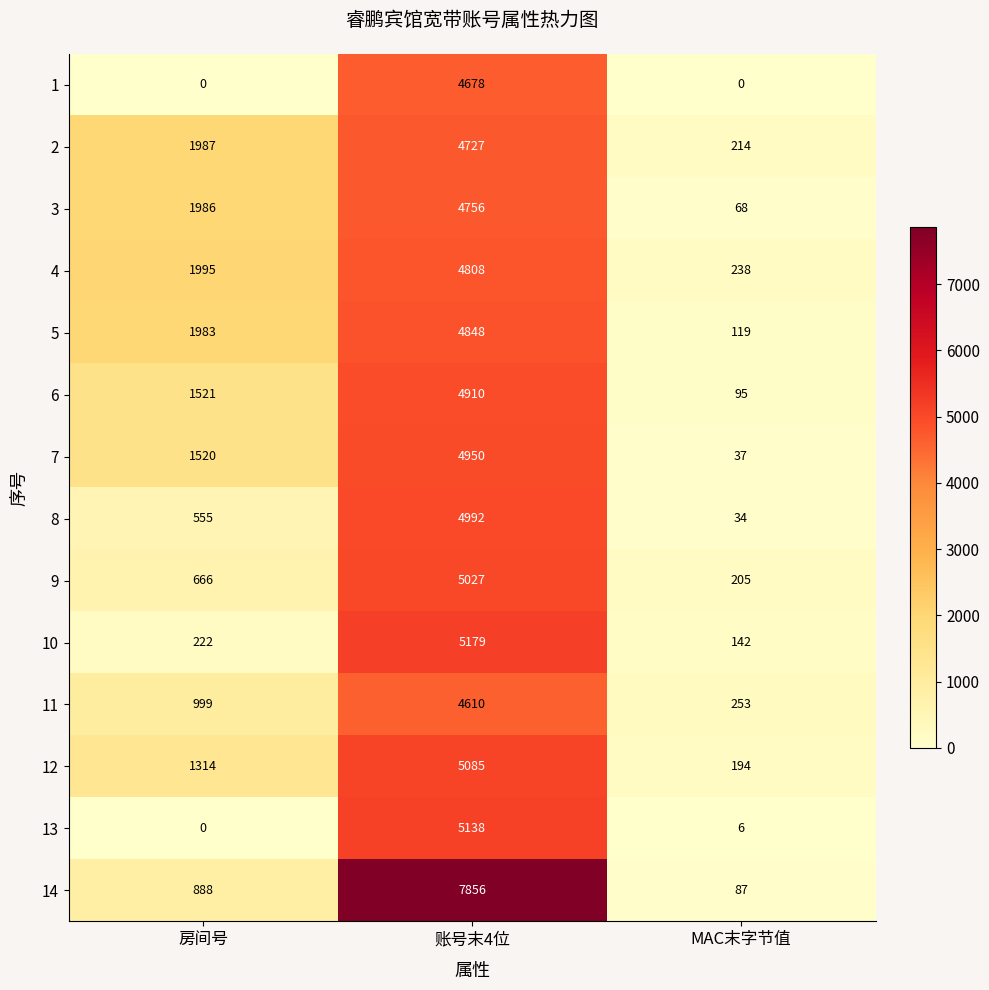

Is it true that 1 equals 8304 at 账号末4位?

False